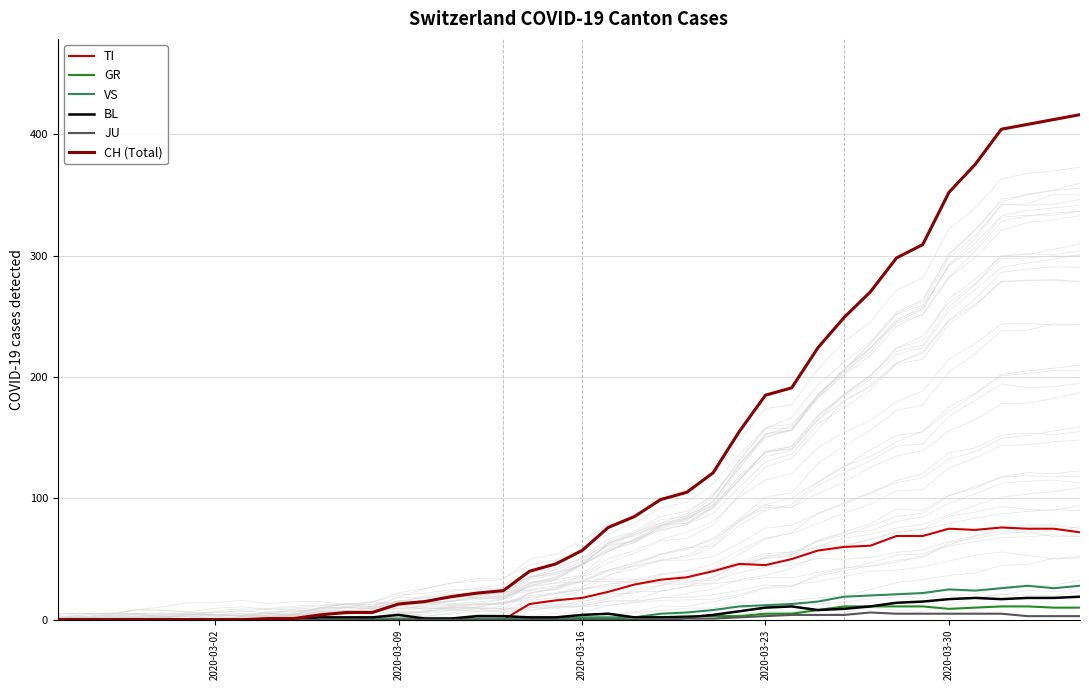

Is this an area chart (filled region under the line)?

No